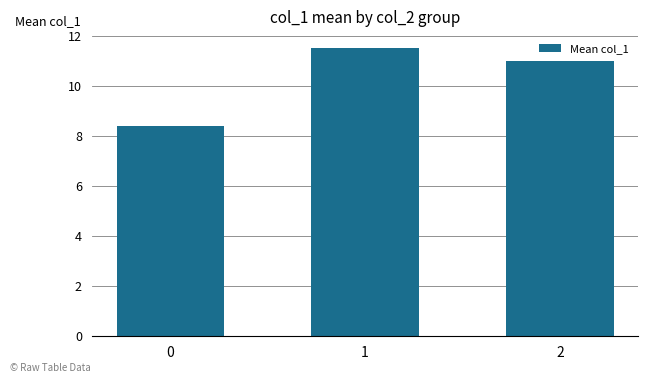

What is the value of the 3rd bar from the left?

11.0